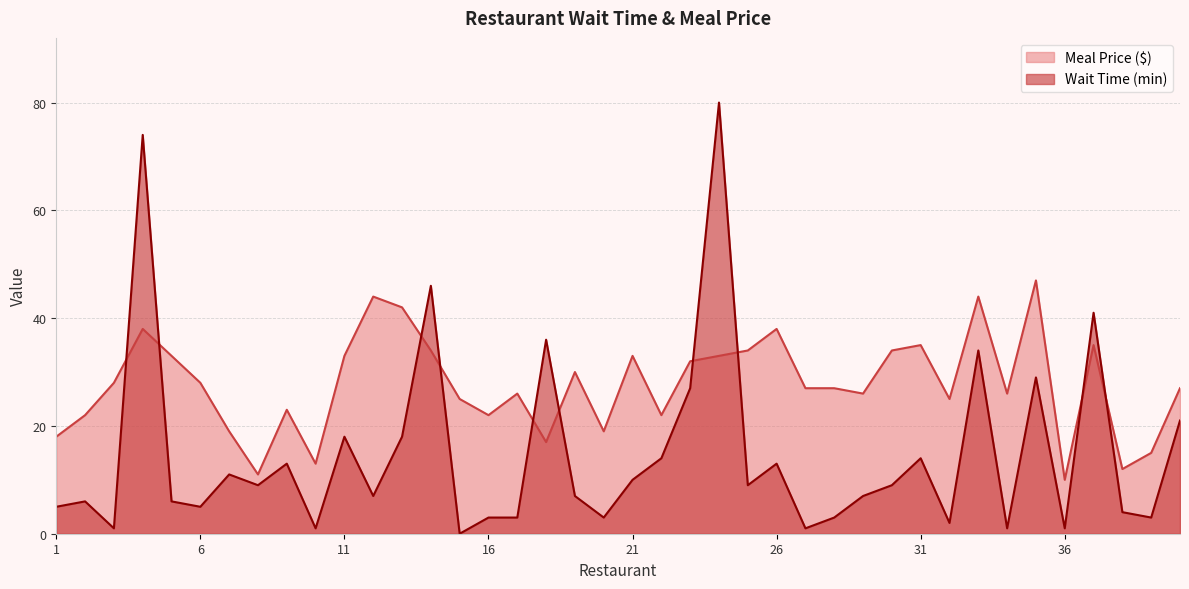

Which series has the widest spread of values?

Wait Time (min)